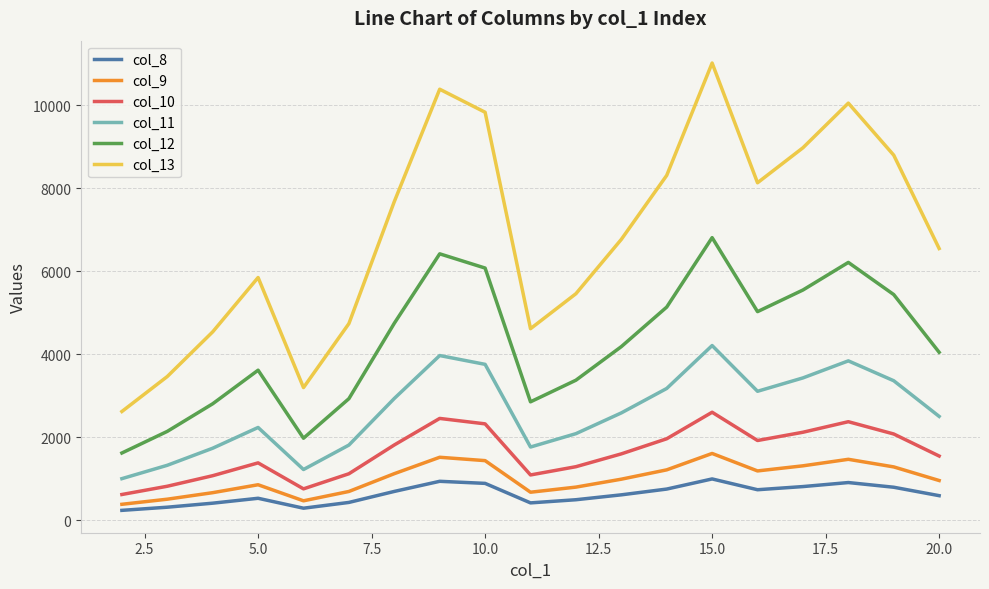

How many interior local peaks does the col_11 series have?

4